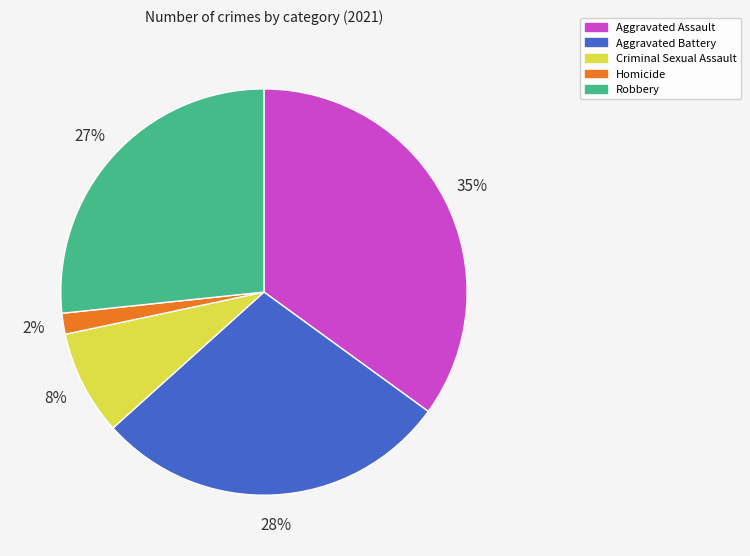

Rank the categories by value from highest to lowest.

Aggravated Assault, Aggravated Battery, Robbery, Criminal Sexual Assault, Homicide